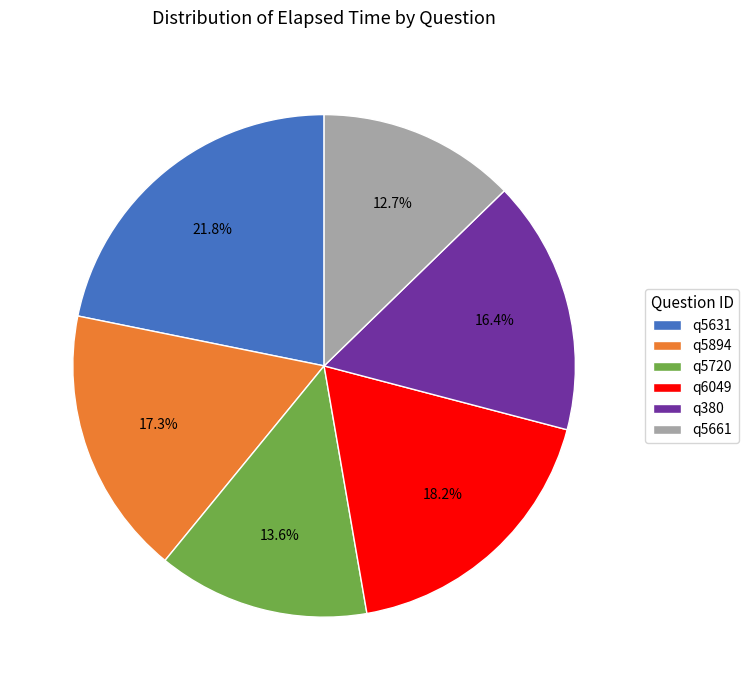

Which slice is the smallest?

q5661